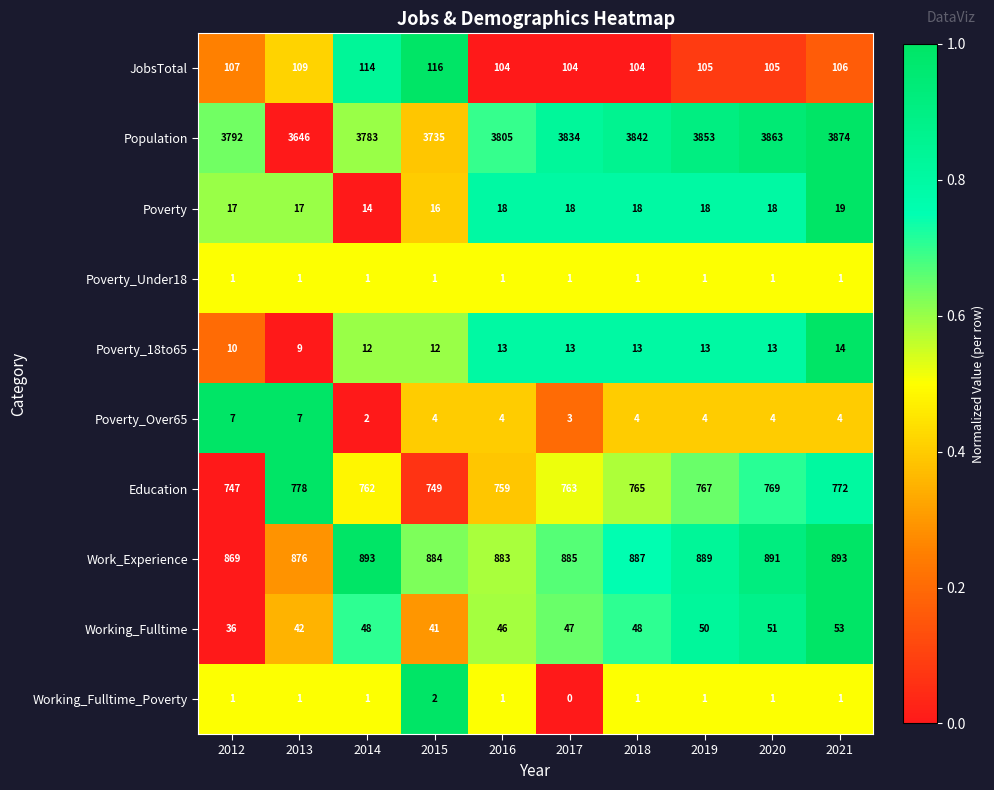

Which series changed the most between 2012 and 2016?

Work_Experience